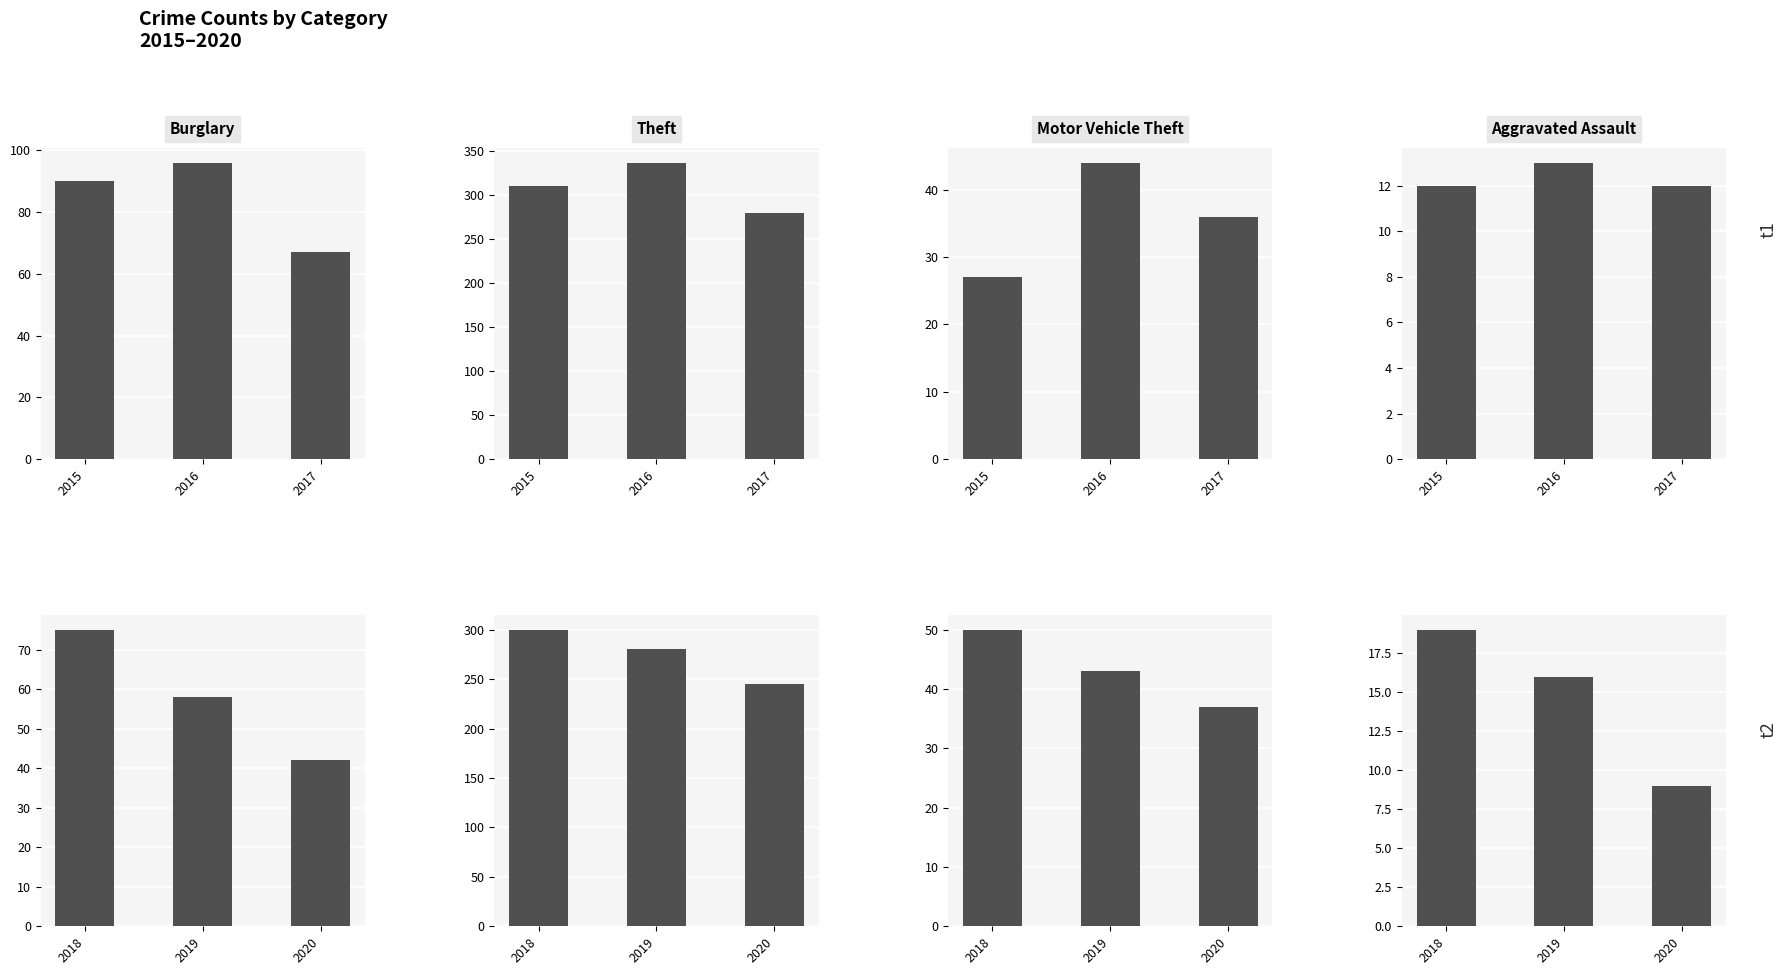

What is the average value of the Burglary series?

58